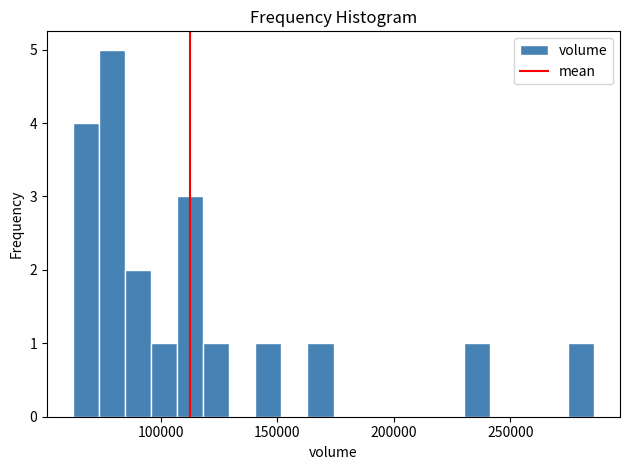

Around what value on the x-axis is the tallest bar? Give the approximate position of its centre, as read against the axis.

80000